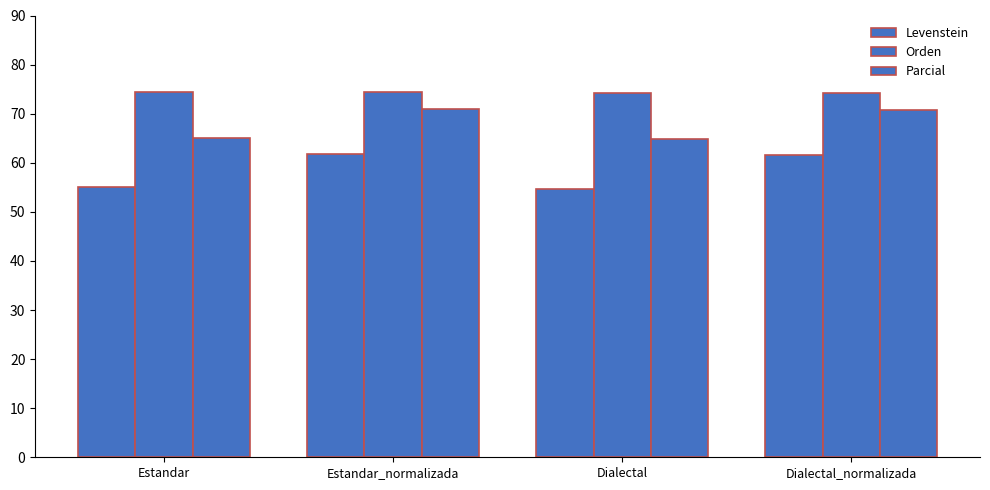

At which label is Levenstein closest to 58?

Estandar